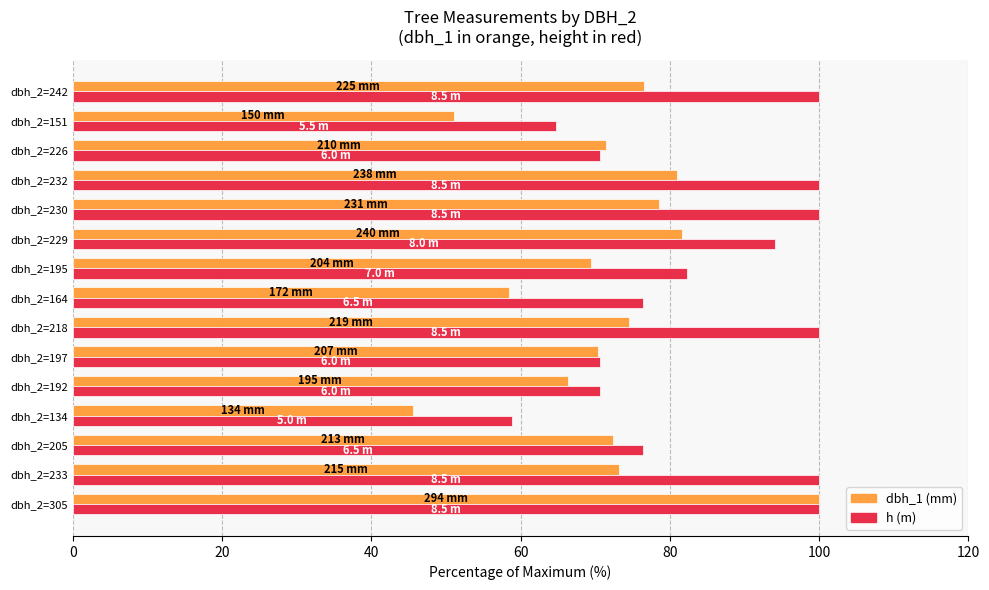

How many distinct data groups are displayed?

2